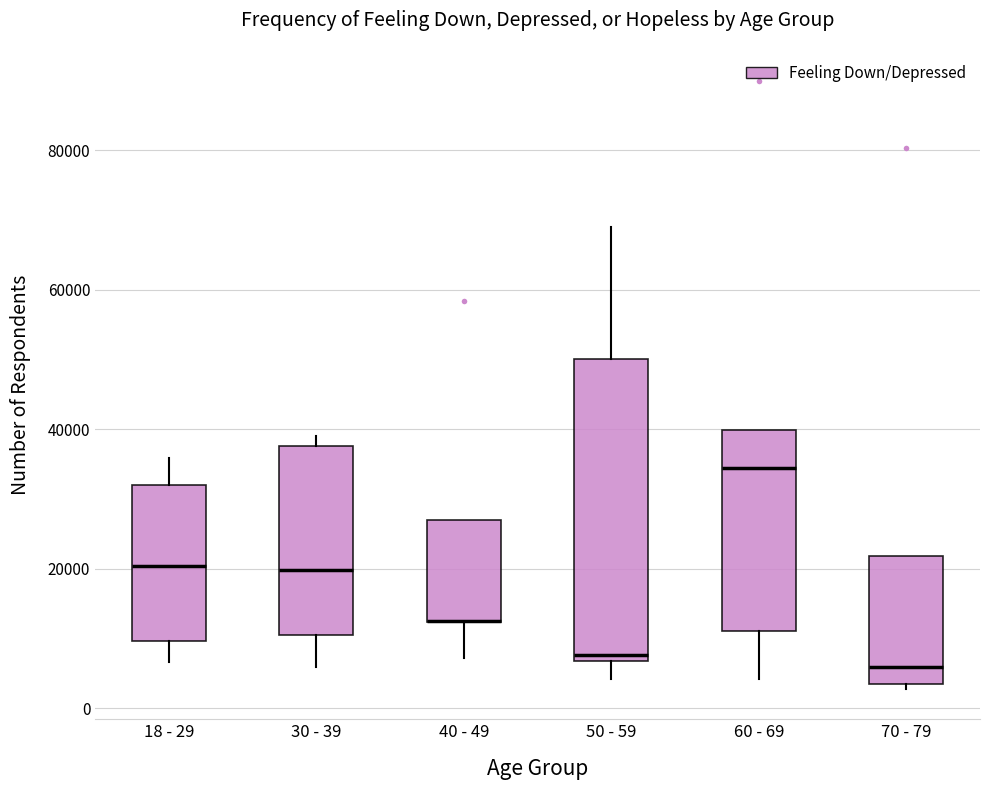

Where is the lower edge of the box for 60 - 69 on the y-axis? The values are not printed on the chart, so give them approximately, as read against the axis.

12000